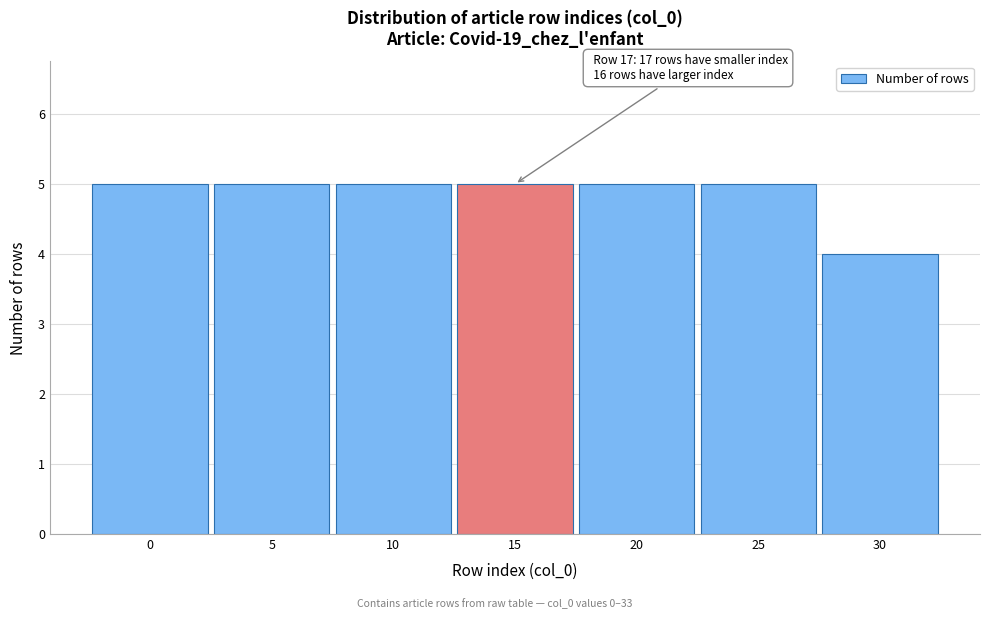

Reading right to left, transcribe all the data shown in this chart.

4	5	5	5	5	5	5